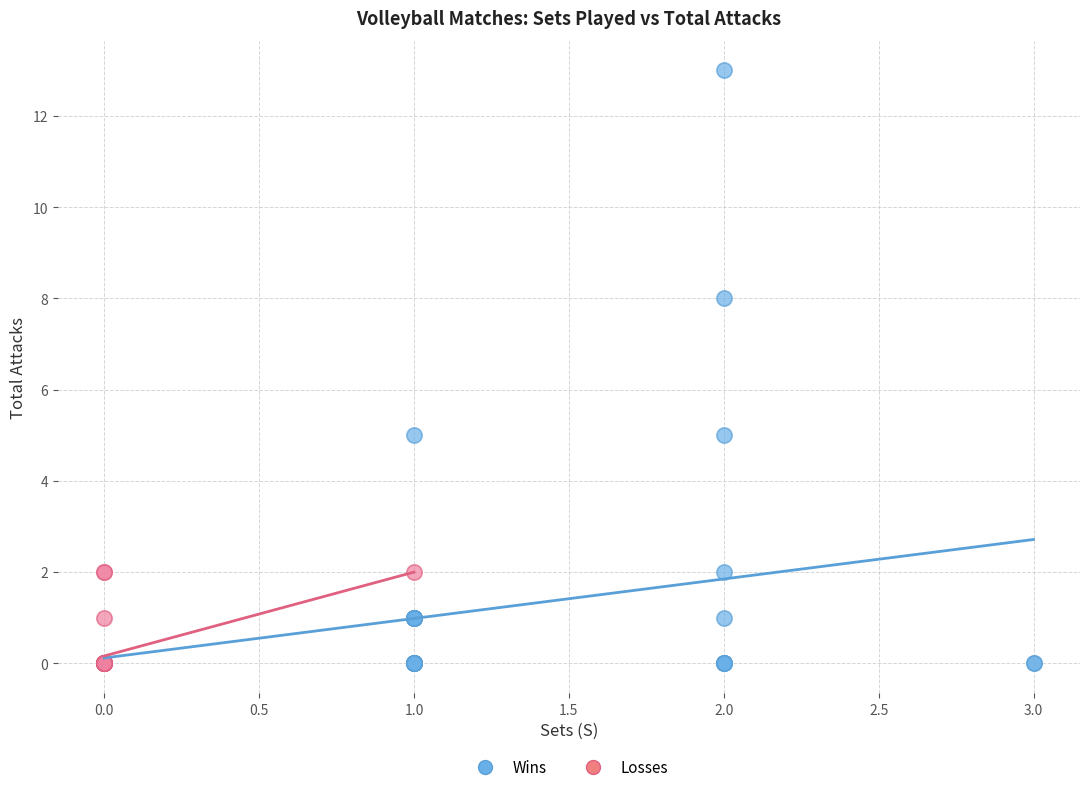

What are all the series names shown in the legend?

Wins, Losses